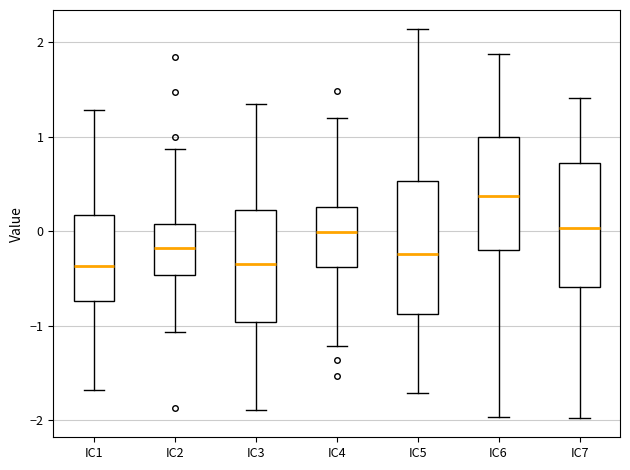

Where is the lower edge of the box for IC5 on the y-axis? The values are not printed on the chart, so give them approximately, as read against the axis.

-0.9